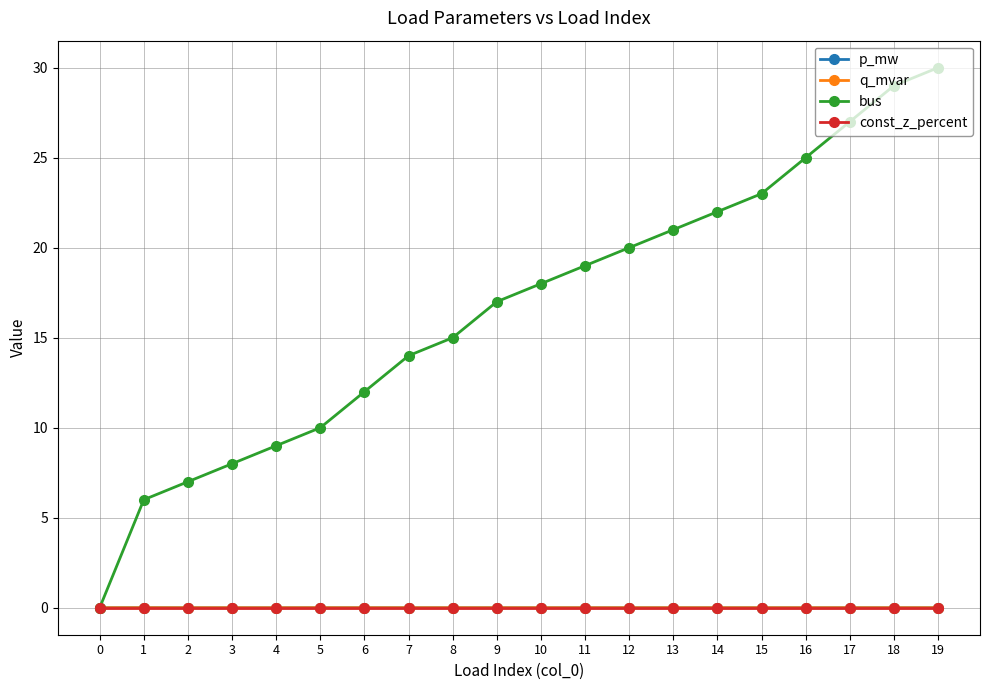

At which category does the chart reach its peak across all series?

19